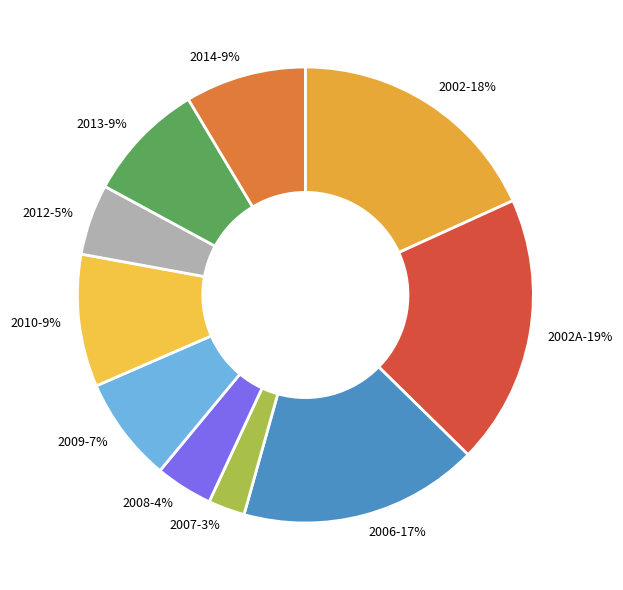

Rank the categories by value from lowest to highest.

2007, 2008, 2012, 2009, 2013, 2014, 2010, 2006, 2002, 2002A